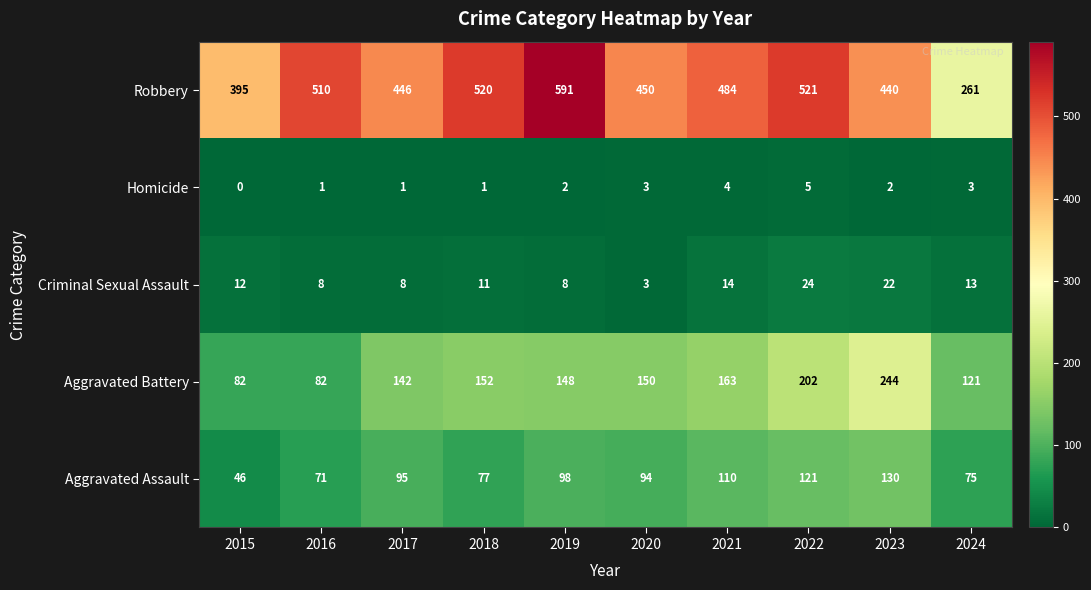

What is the maximum value shown in the chart?

591